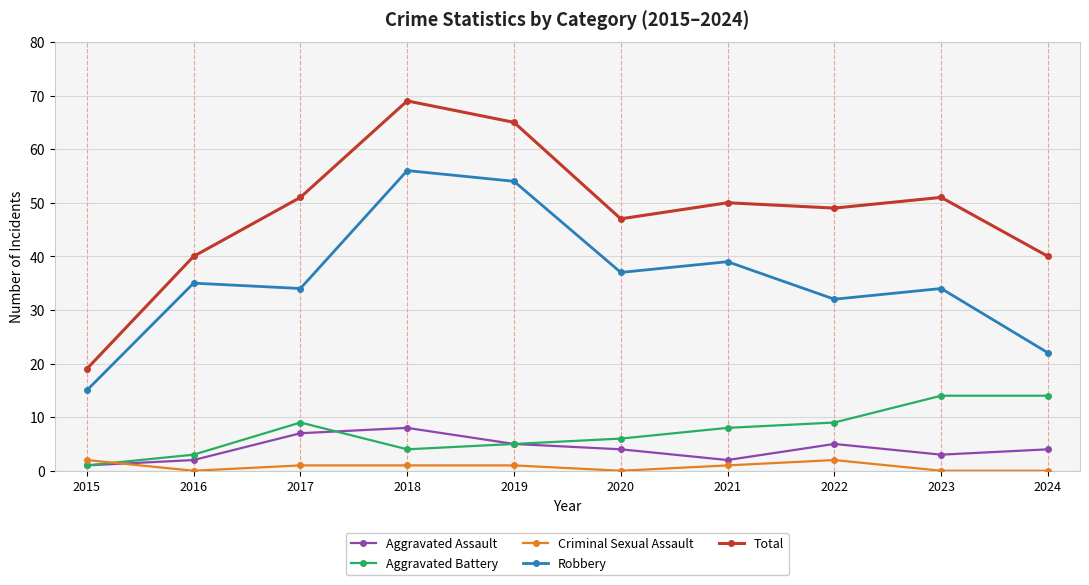

Reading right to left, list all the values displayed in this chart.

Aggravated Assault: 4	3	5	2	4	5	8	7	2	1
Aggravated Battery: 14	14	9	8	6	5	4	9	3	1
Criminal Sexual Assault: 0	0	2	1	0	1	1	1	0	2
Robbery: 22	34	32	39	37	54	56	34	35	15
Total: 40	51	49	50	47	65	69	51	40	19